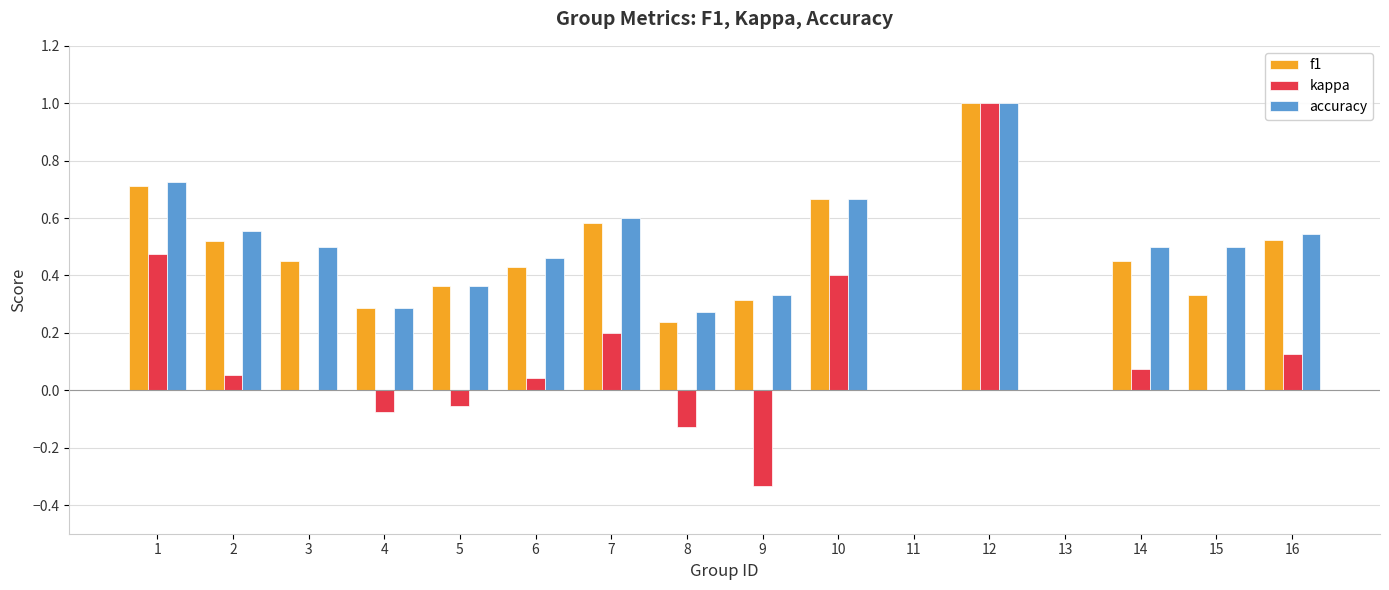

Count the number of data series in this chart.

3